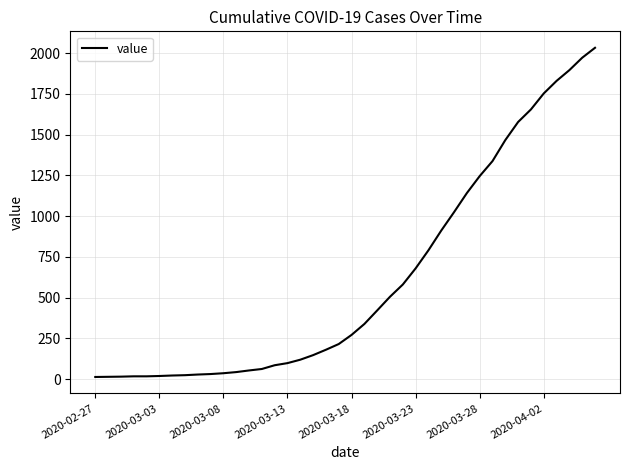

What is the minimum value shown in the chart?

13